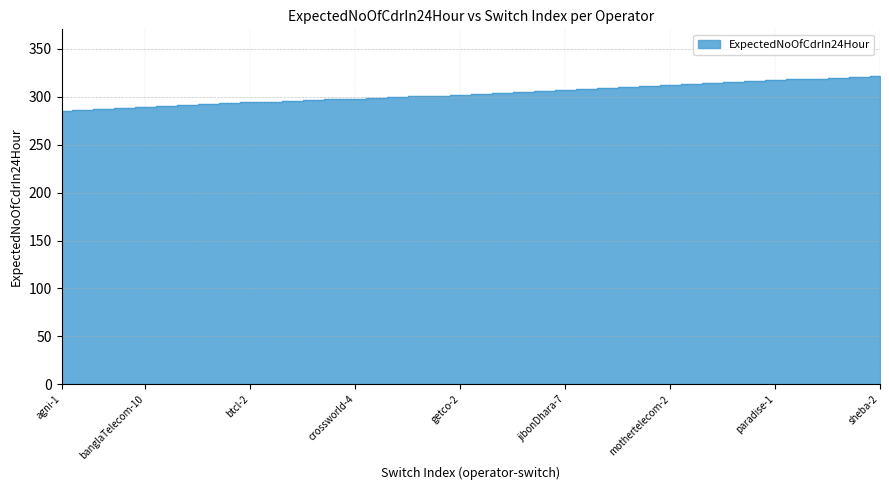

Reading left to right, list all the values displayed in this chart.

285	286	287	288	289	290	291	292	293	294	295	296	297	298	298	299	300	301	301	302	303	304	305	306	307	308	309	310	311	312	313	314	315	316	317	318	319	320	321	322